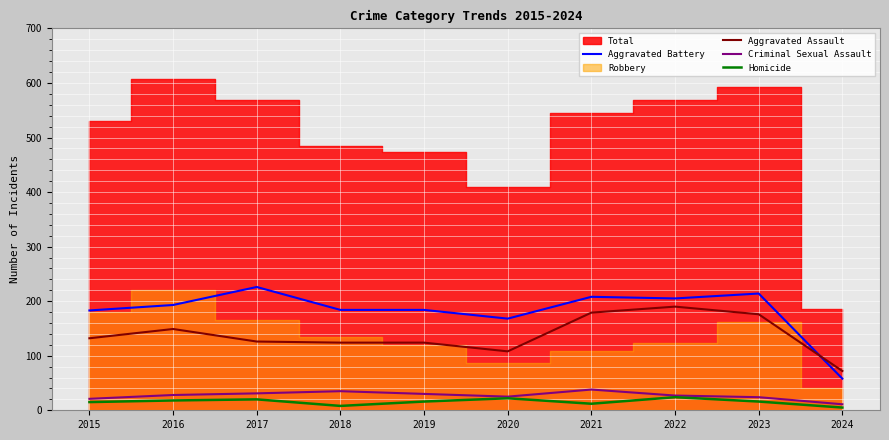

Is it true that Homicide equals 39 at 2020?

False